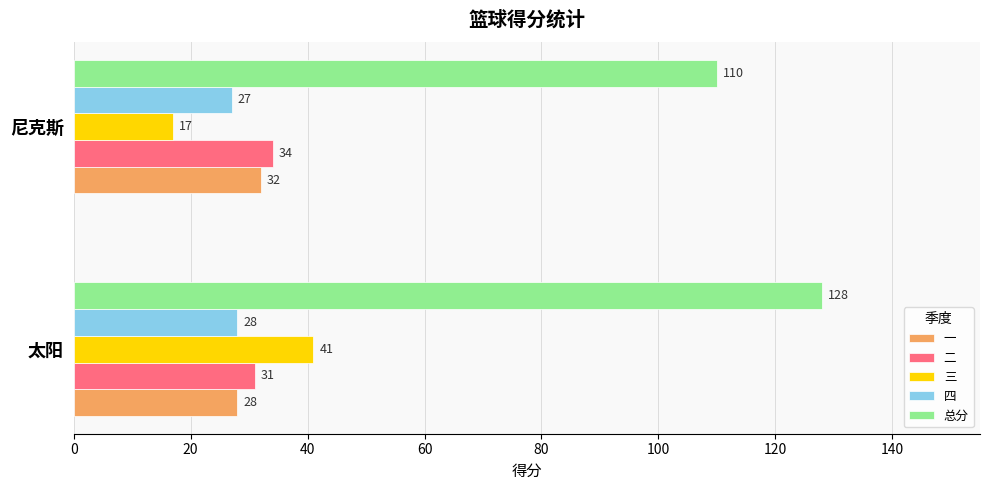

What is the greatest value displayed?

128